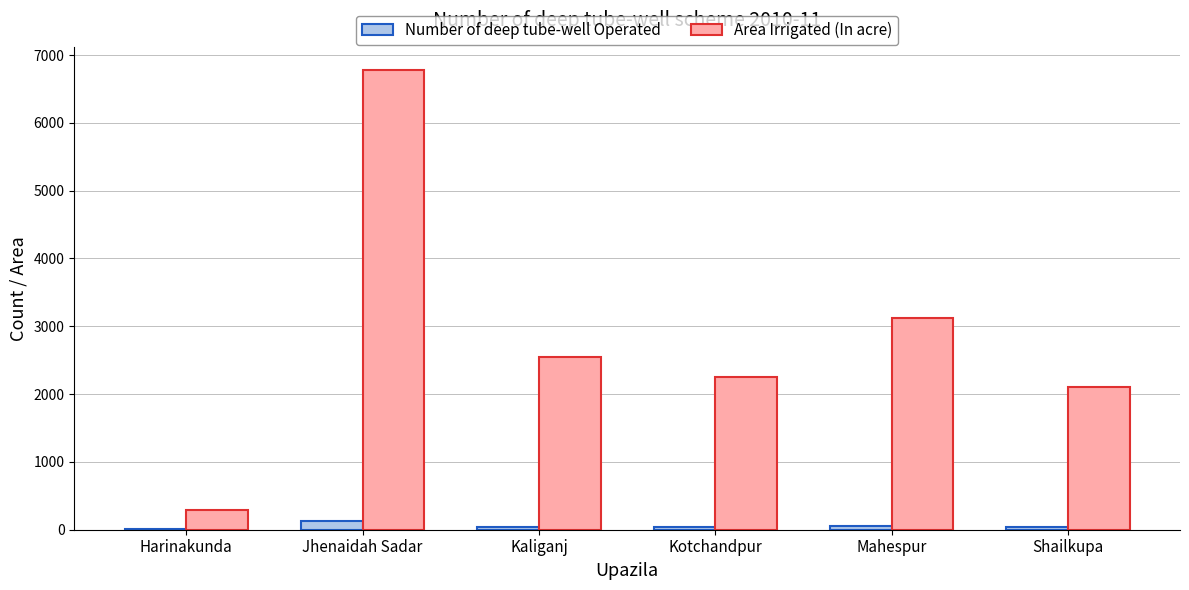

What is the sum of all Area Irrigated (In acre) values?

17109